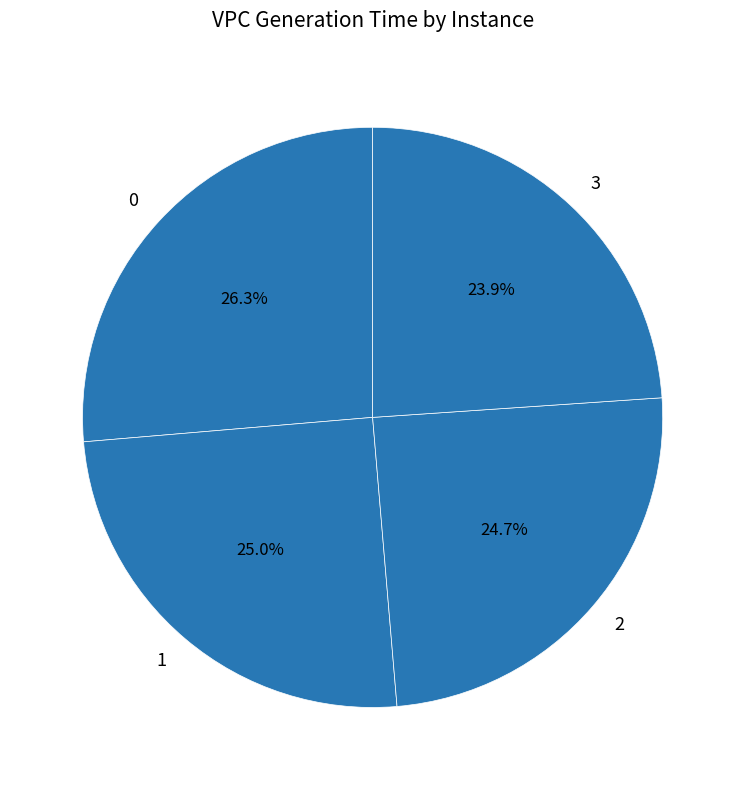

To the nearest percent, what percentage of the pie is 3?

24%